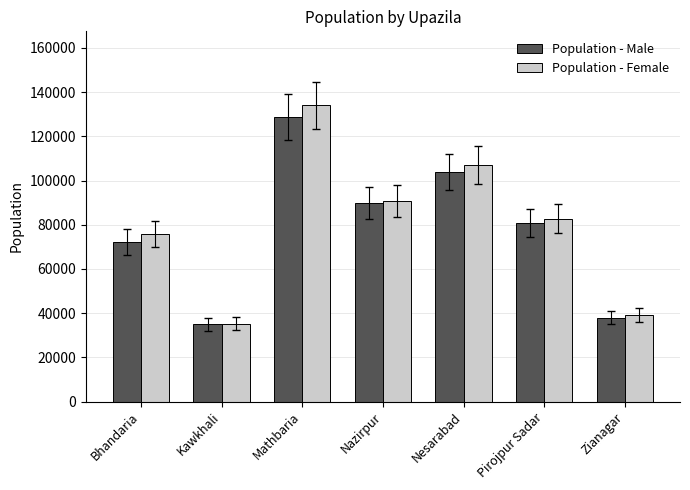

What is the difference between the second highest and second lowest values in the Population - Female series?

67942